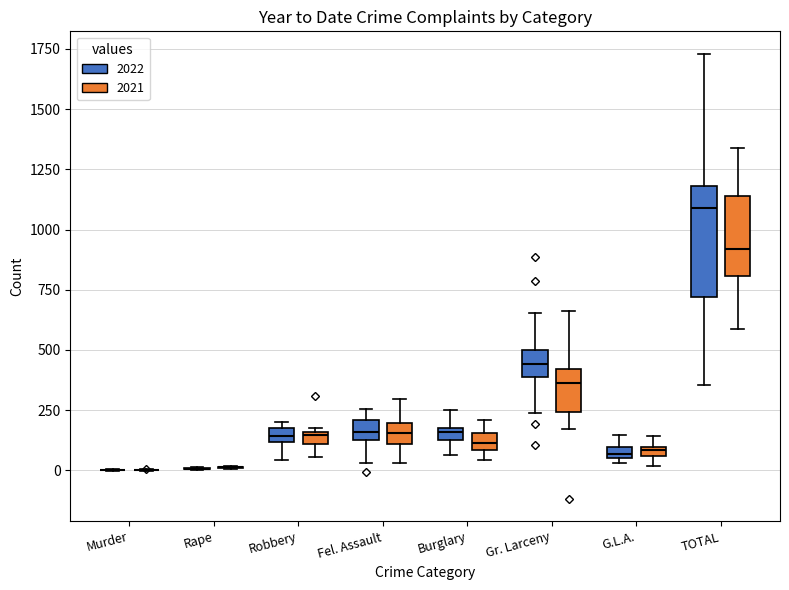

Where does the upper whisker of the box for TOTAL (2021) end on the y-axis? The values are not printed on the chart, so give them approximately, as read against the axis.

1350